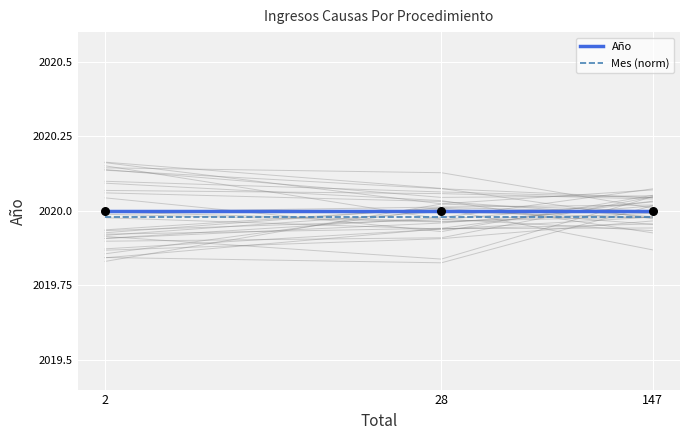

Which series has the widest spread of Y values?

Año